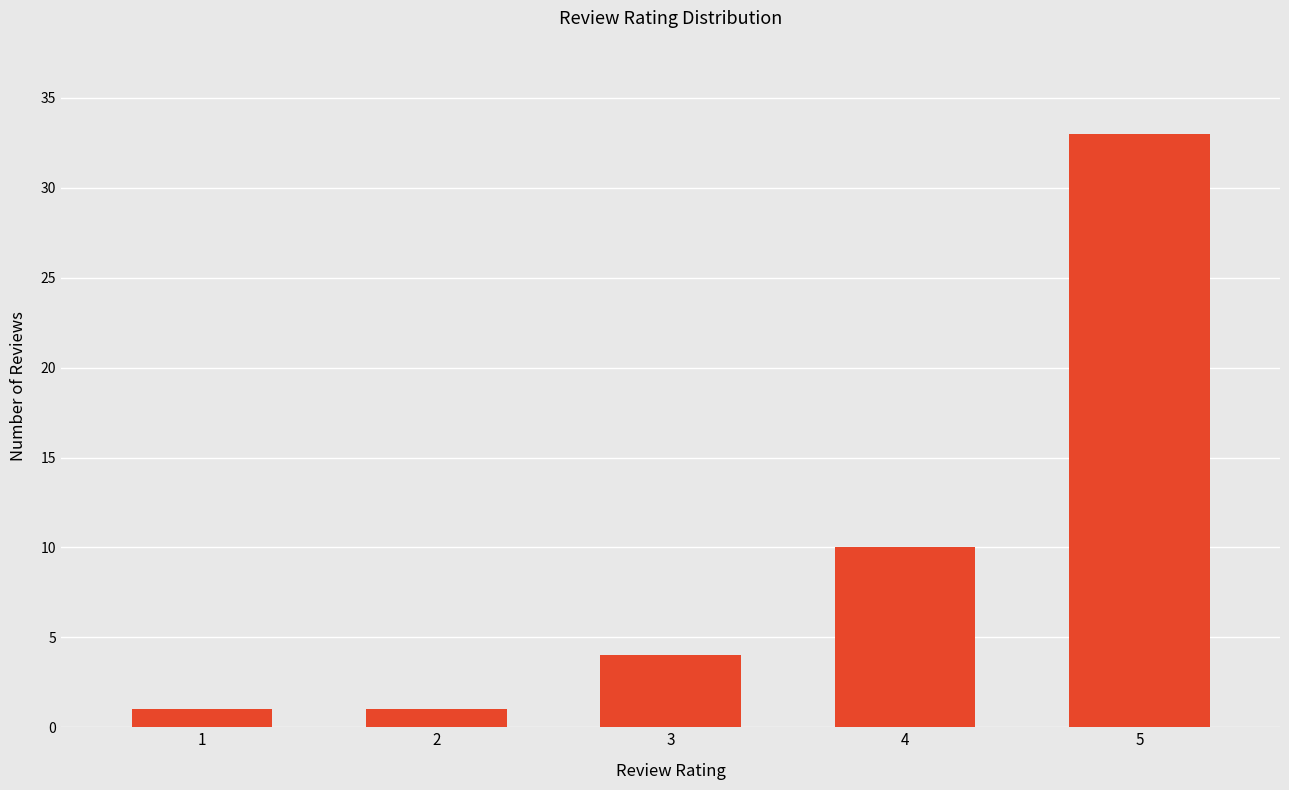

True or false: the data shows 10 at 4.

True